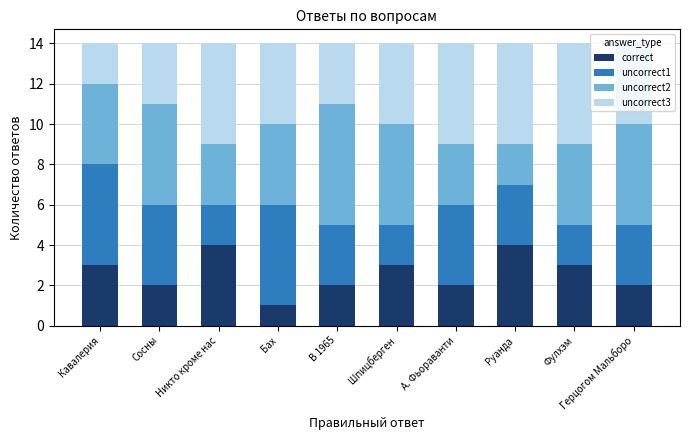

What is the total value across all series at Руанда?

14